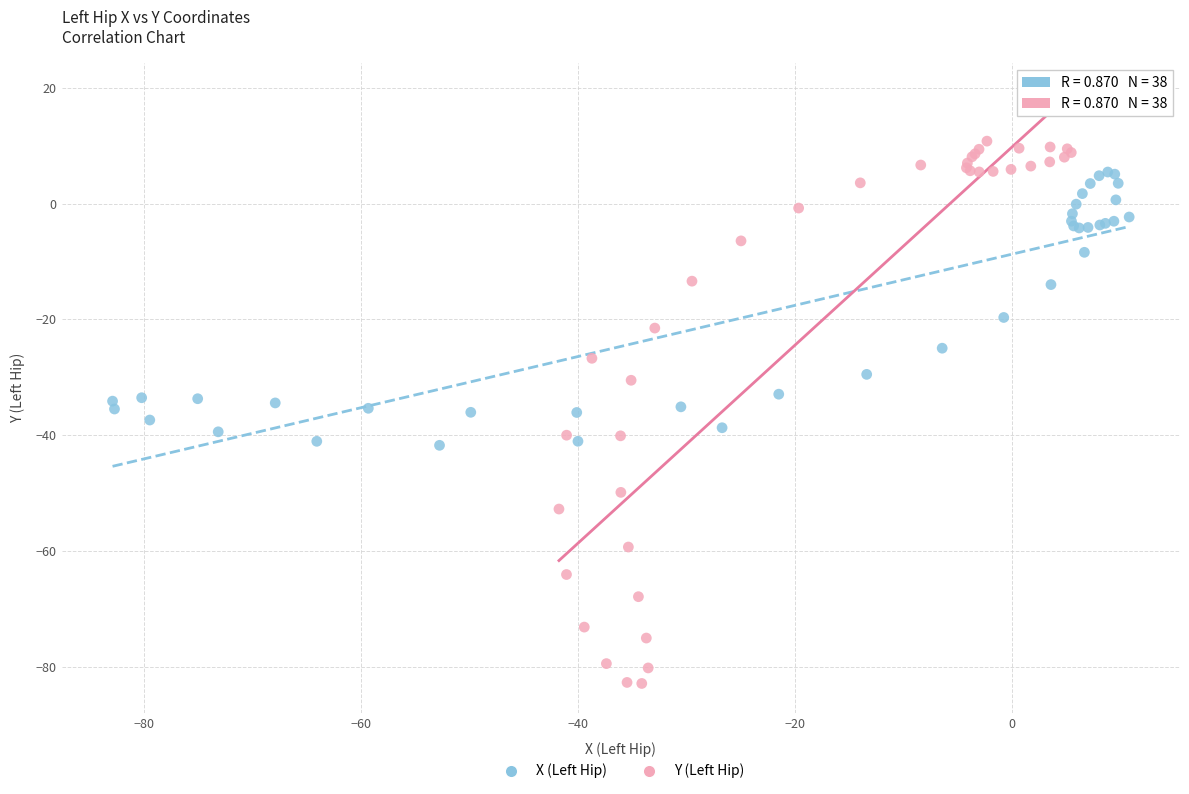

Which series reaches the minimum Y coordinate?

Y (Left Hip)